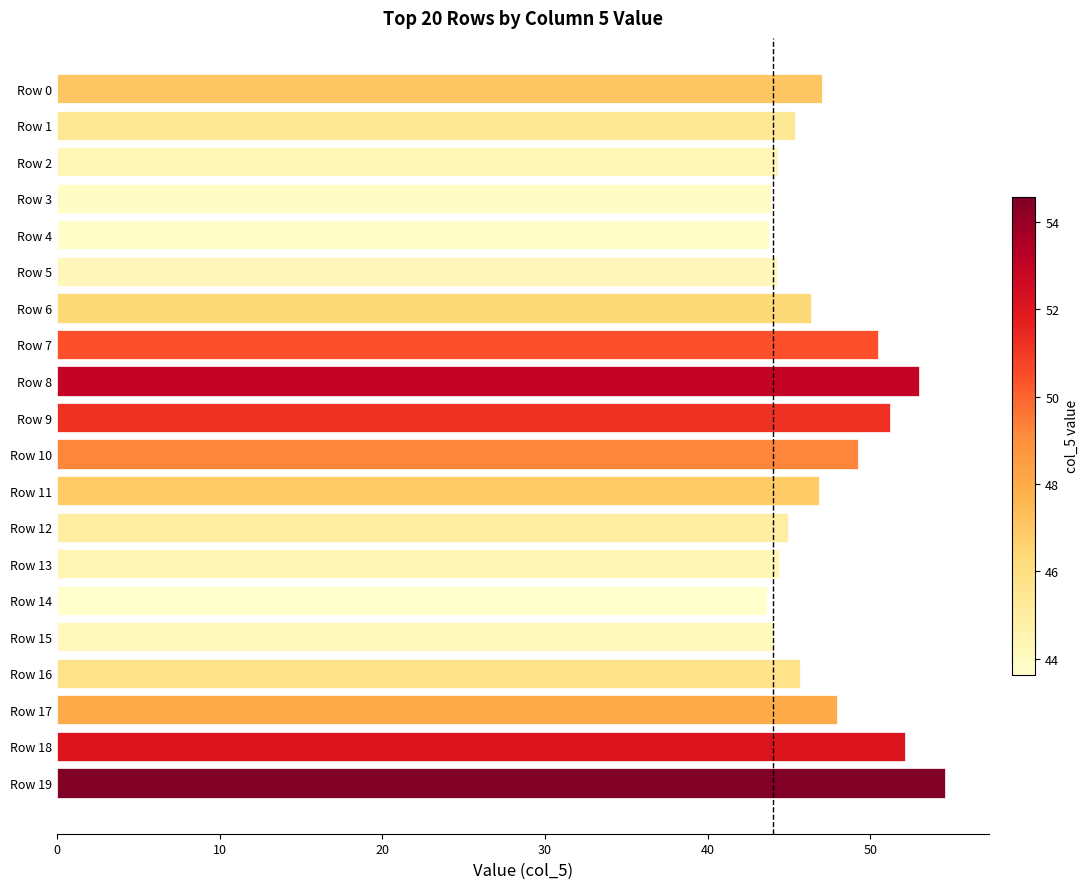

What is the difference between the second highest and minimum values?

9.4